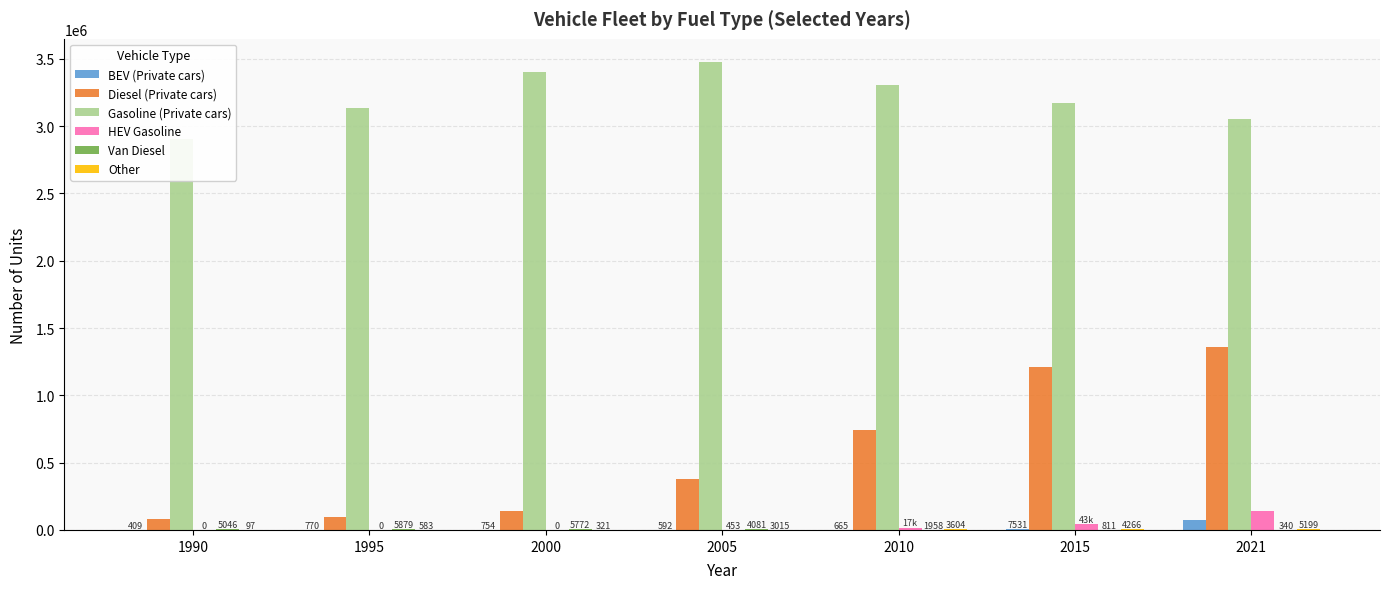

What is the total value across all series at 1995?

3235055